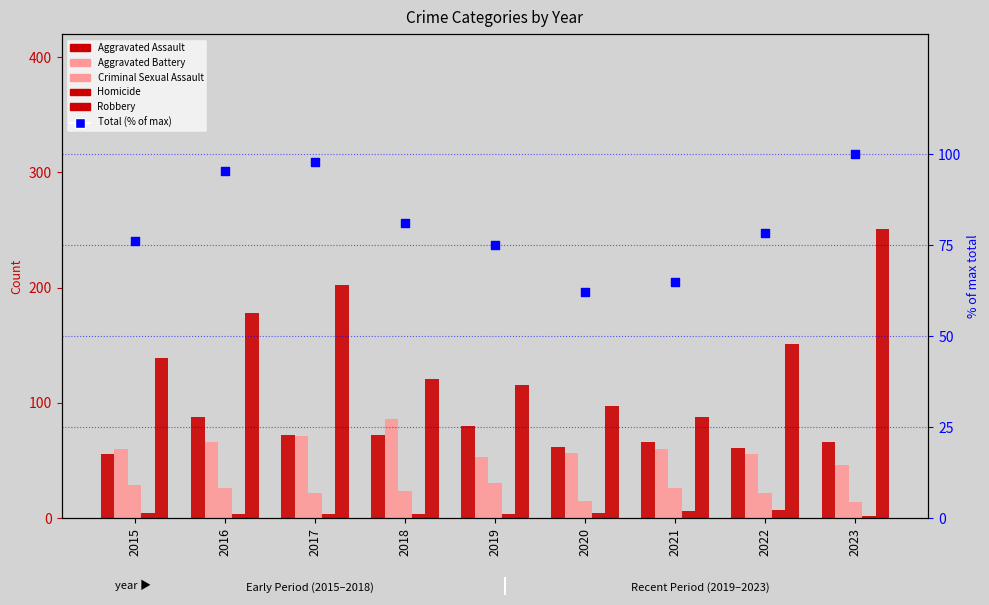

What are all the series names shown in the legend?

Aggravated Assault, Aggravated Battery, Criminal Sexual Assault, Homicide, Robbery, Total (% of max)